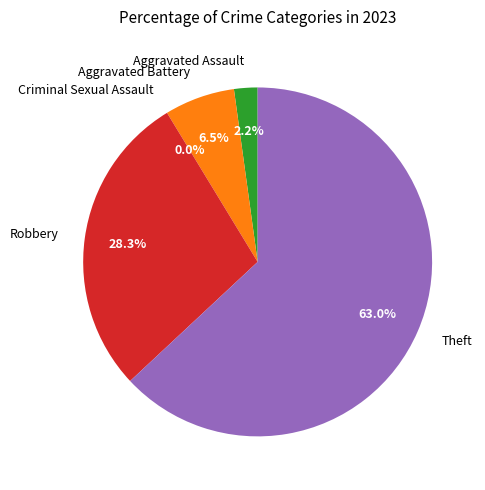

Between Criminal Sexual Assault and Theft, which is larger?

Theft